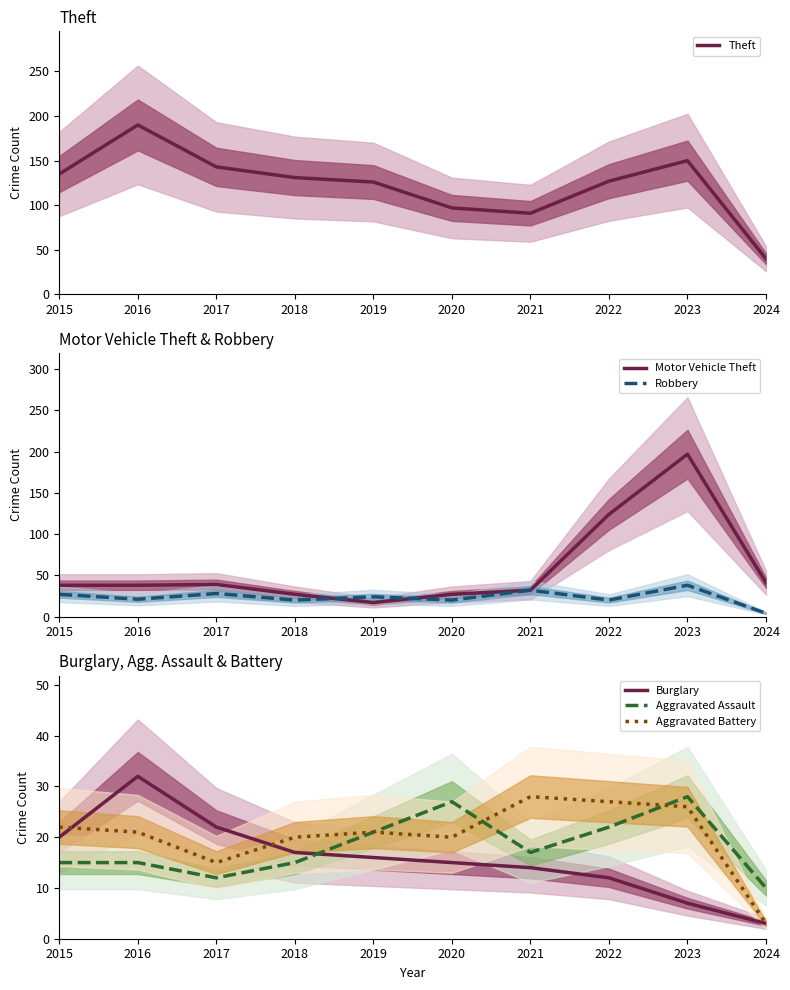

How many interior local valleys does the Theft series have?

1